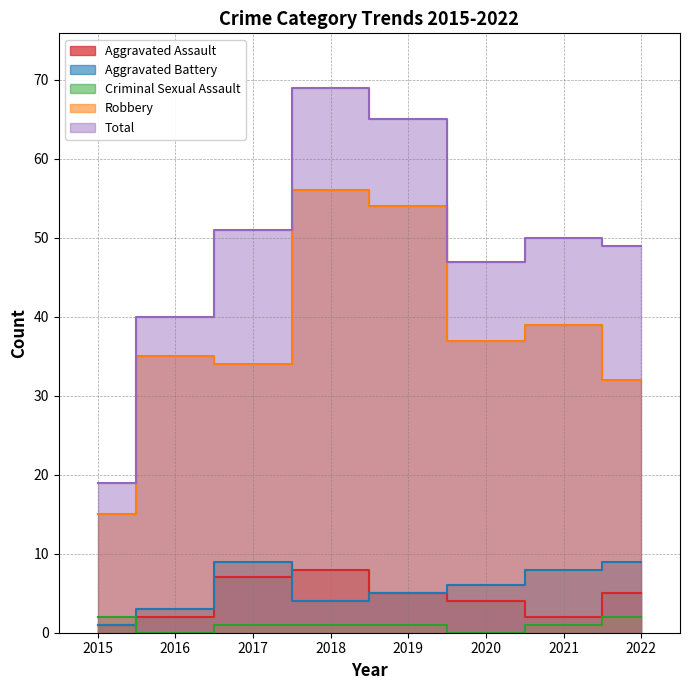

What is the value of the Total point at the 4th from the left?

69